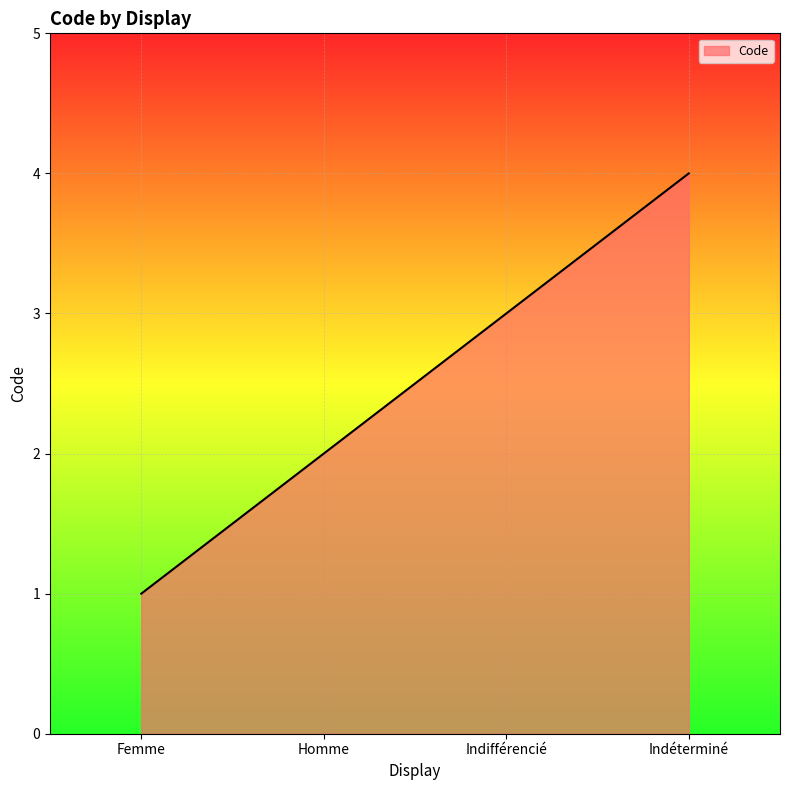

What is the difference between the second highest and second lowest values?

1